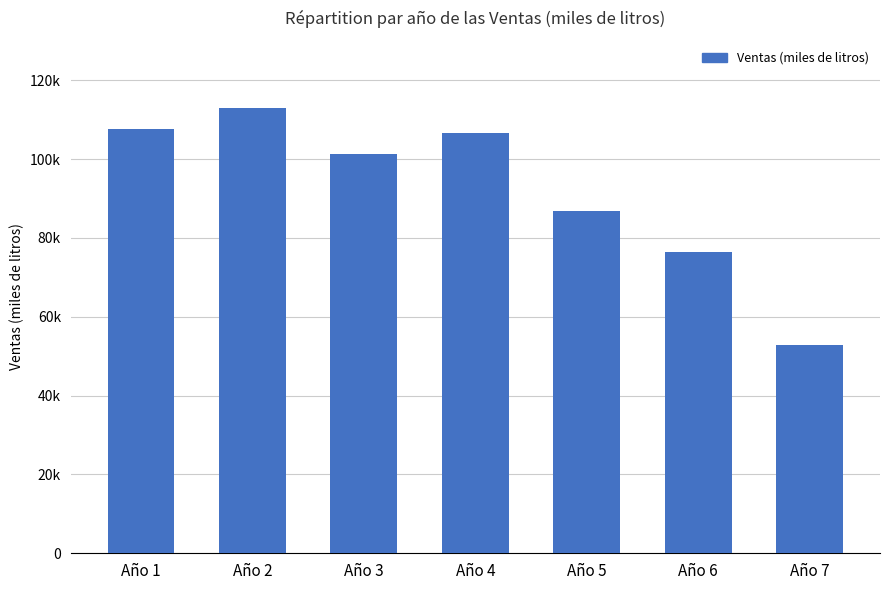

What is the difference between the maximum and second lowest values?

36544.9